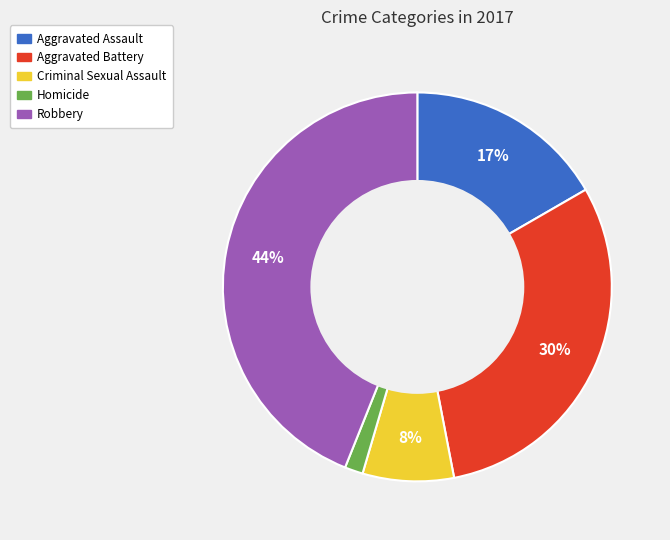

Is it true that Robbery is 53% of the pie?

False